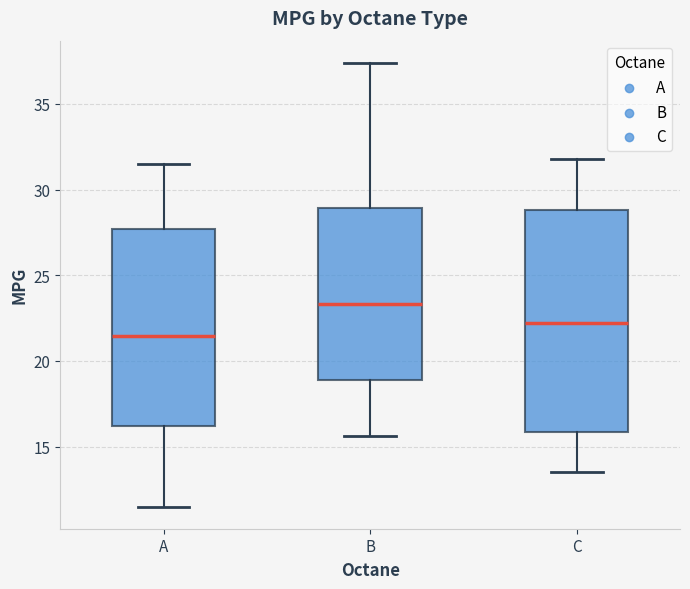

Reading left to right, transcribe this box plot: for each box, give where its median line is, the range the box spans, and where its two whiskers end, as read against the y-axis. The values are not printed on the chart, so give them approximately, as read against the axis.

A: median 21.5, box 16.0 to 27.5, whiskers 11.5 to 31.5
B: median 23.5, box 19.0 to 29.0, whiskers 15.5 to 37.5
C: median 22.0, box 16.0 to 29.0, whiskers 13.5 to 32.0